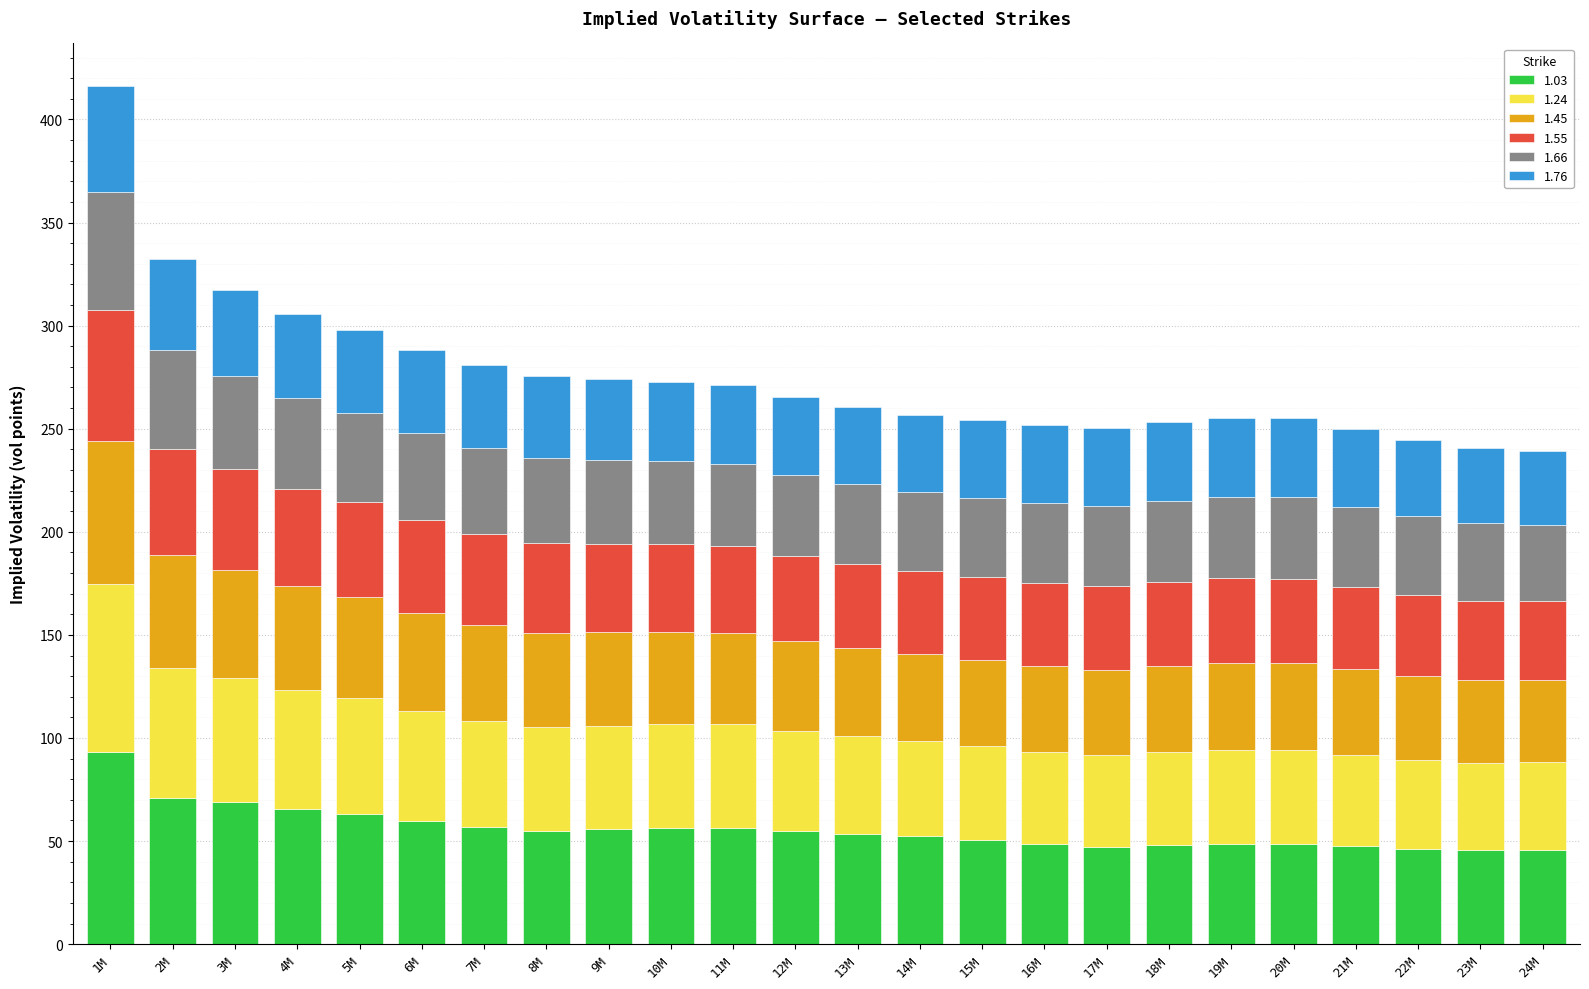

What are all the series names shown in the legend?

1.03, 1.24, 1.45, 1.55, 1.66, 1.76